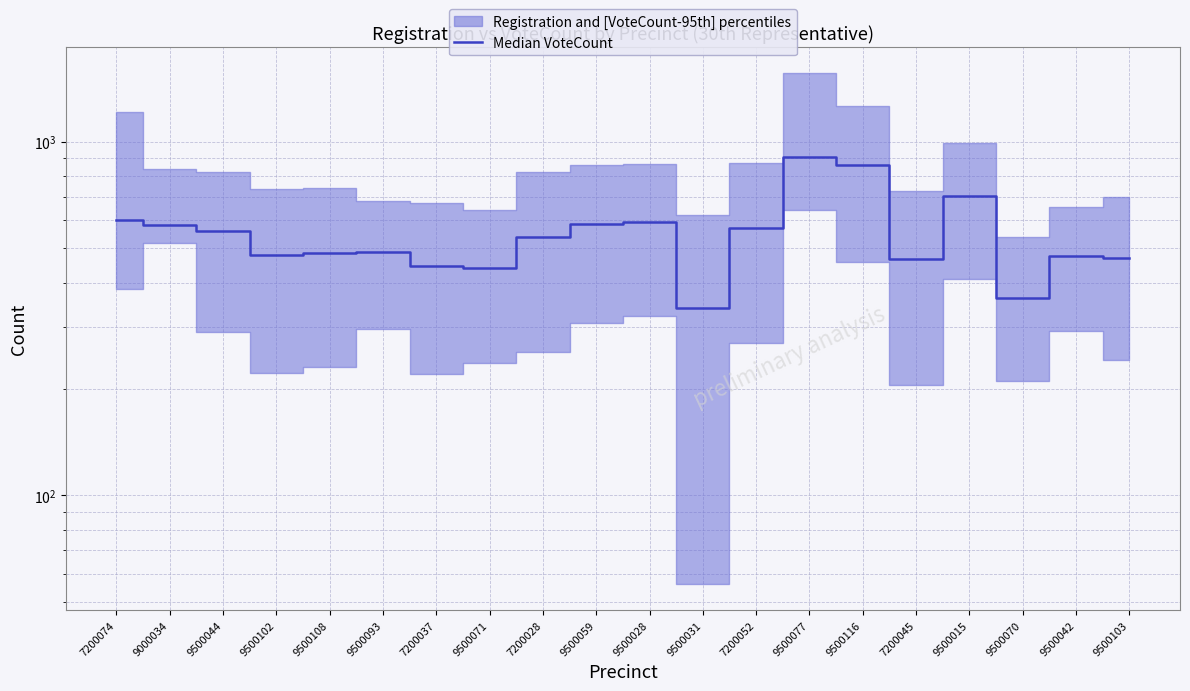

At which label does the data first exceed 538?

7200074